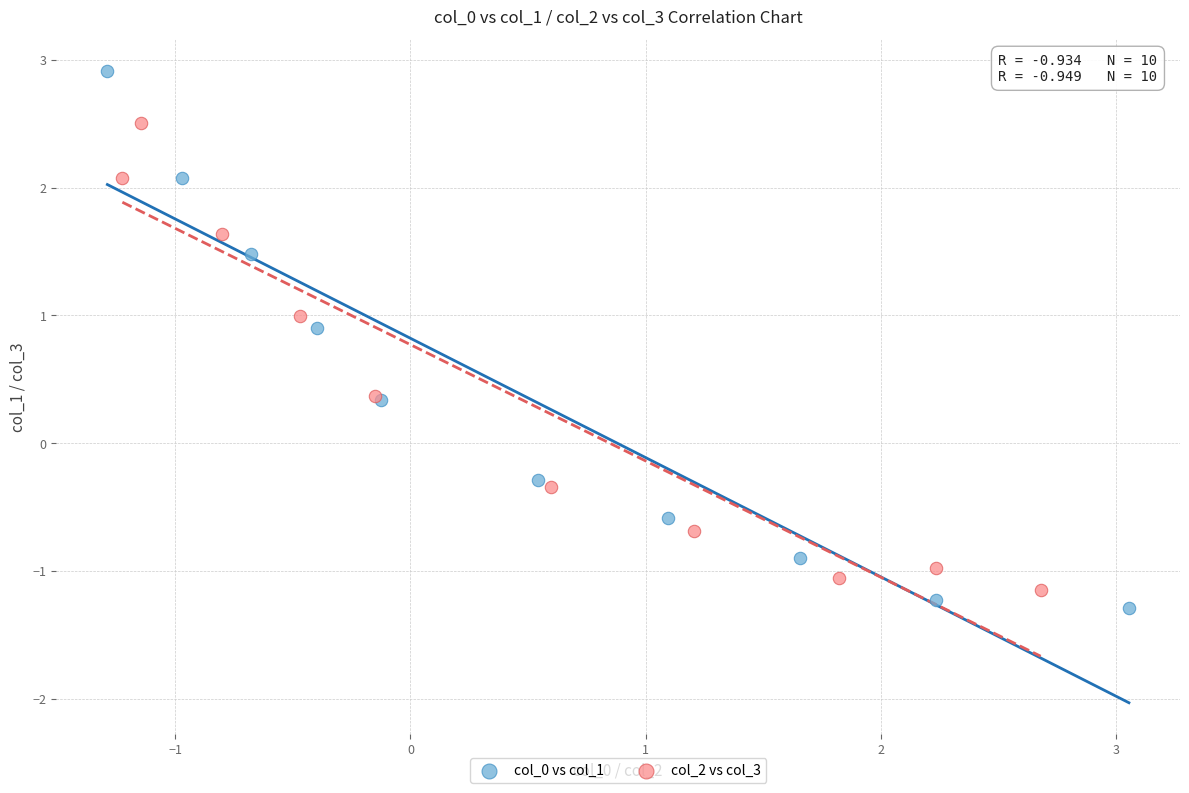

Which series contains the highest Y value?

col_0 vs col_1